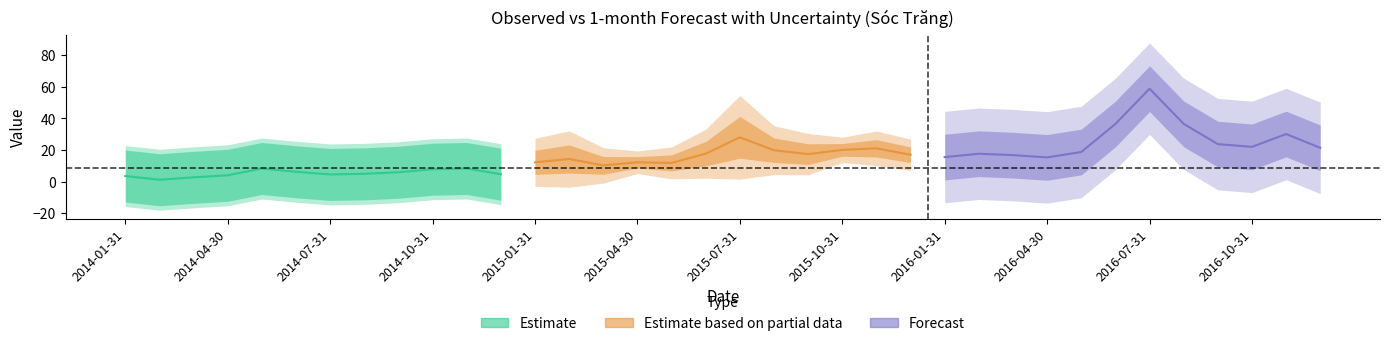

What position from the right is 2016-03-31?

10